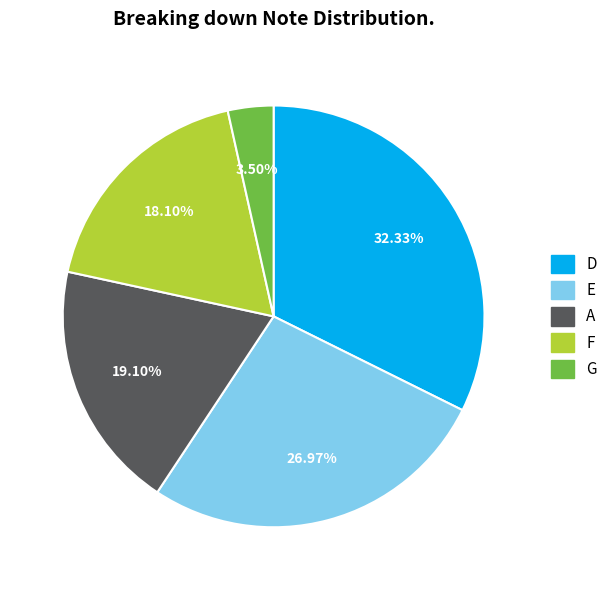

Which has a higher value, D or A?

D